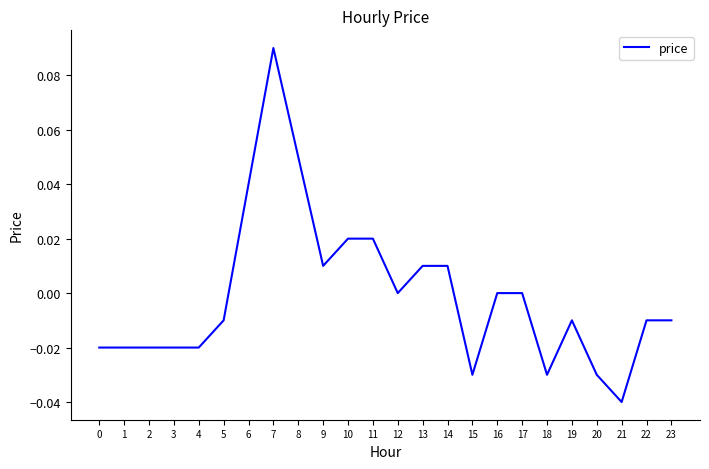

Between 15 and 21, which is larger?

15